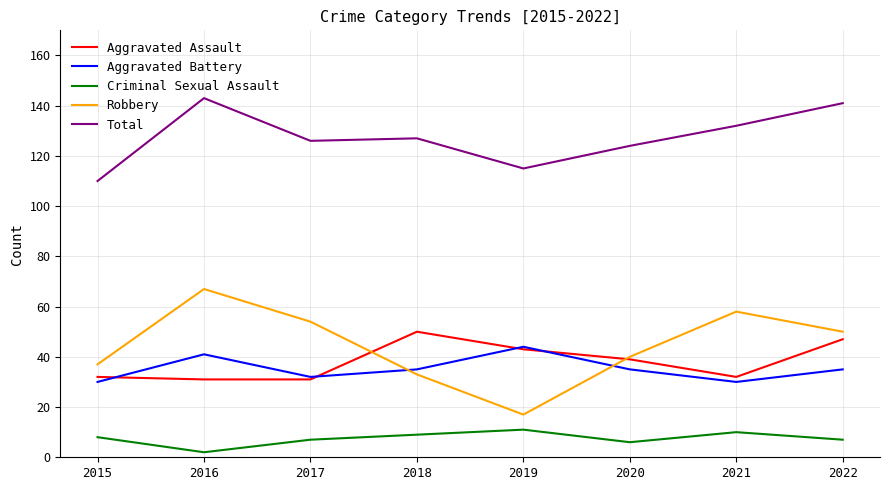

What is the sum of the Aggravated Battery values at 2021 and 2019?

74